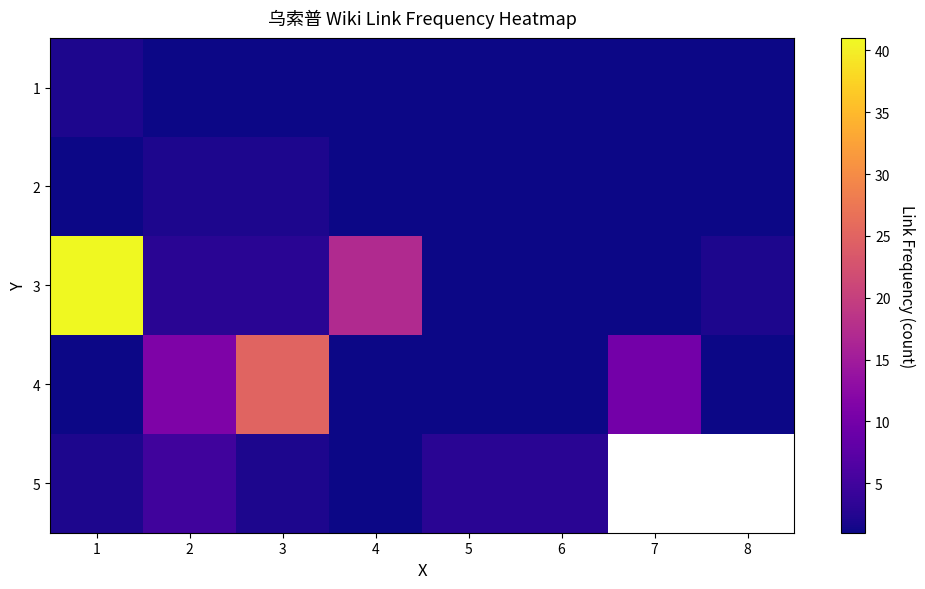

The value of 4 at 4 is 0.3. True or false?

False